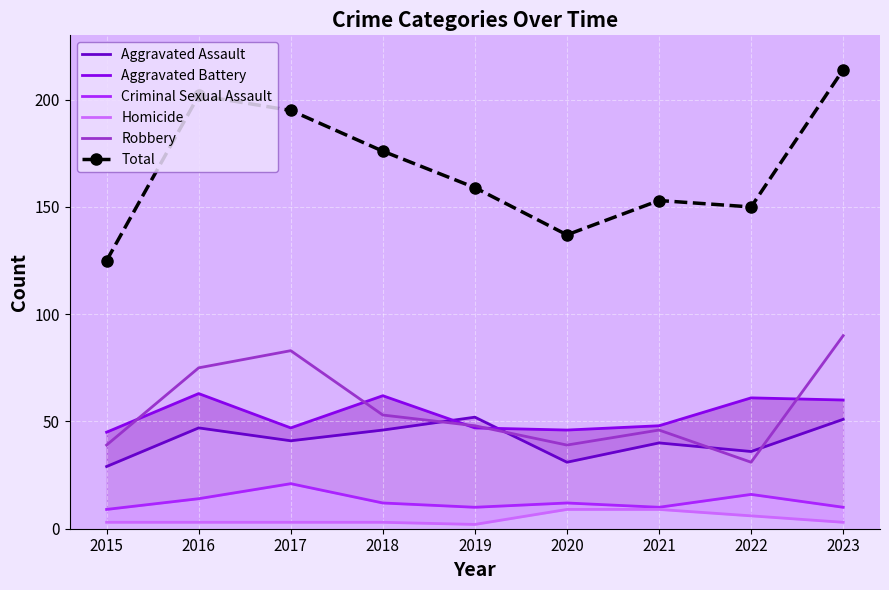

Which series has the largest range (max minus min)?

Total